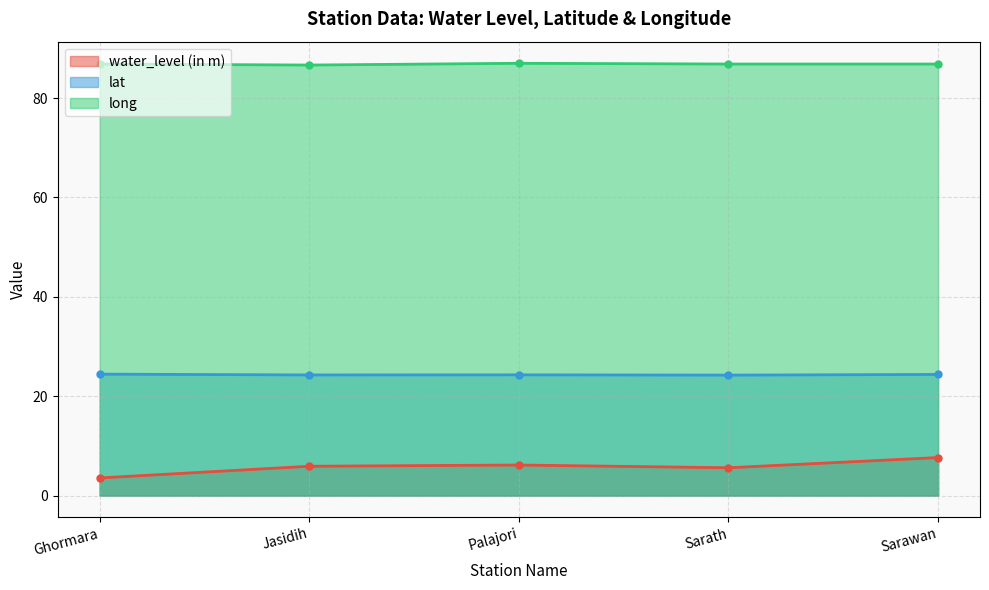

At Sarawan, list the series in order from largest to smallest.

long, lat, water_level (in m)